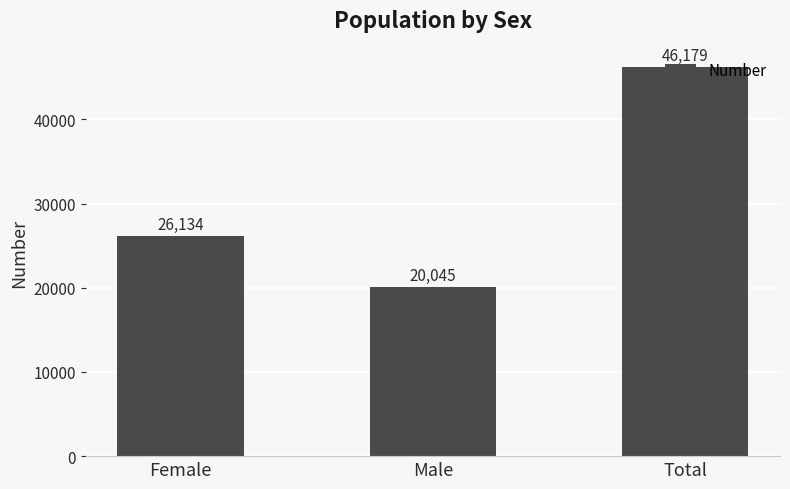

Reading left to right, what are all the values shown in this chart?

Female=26134	Male=20045	Total=46179